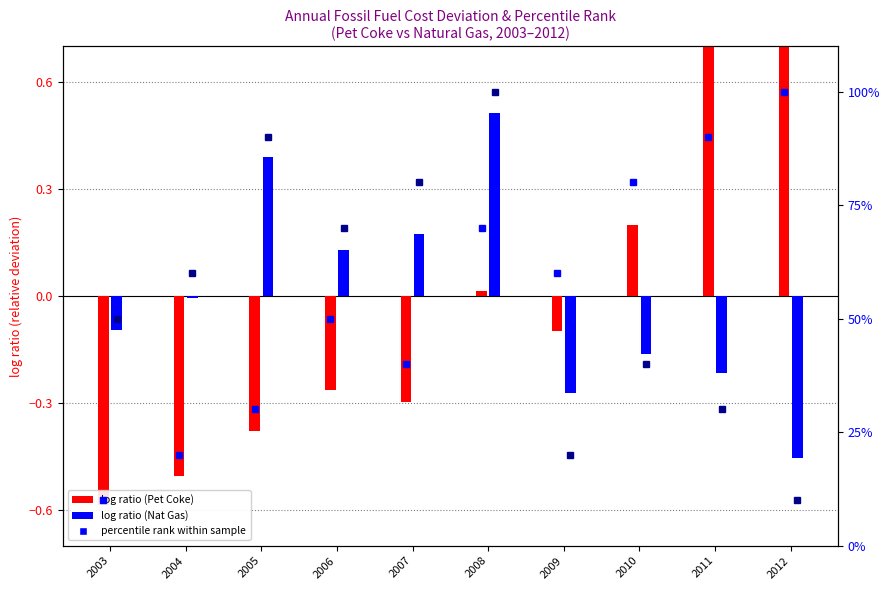

What is the sum of the log ratio (Nat Gas Cost) values at 2007 and 2004?

0.2